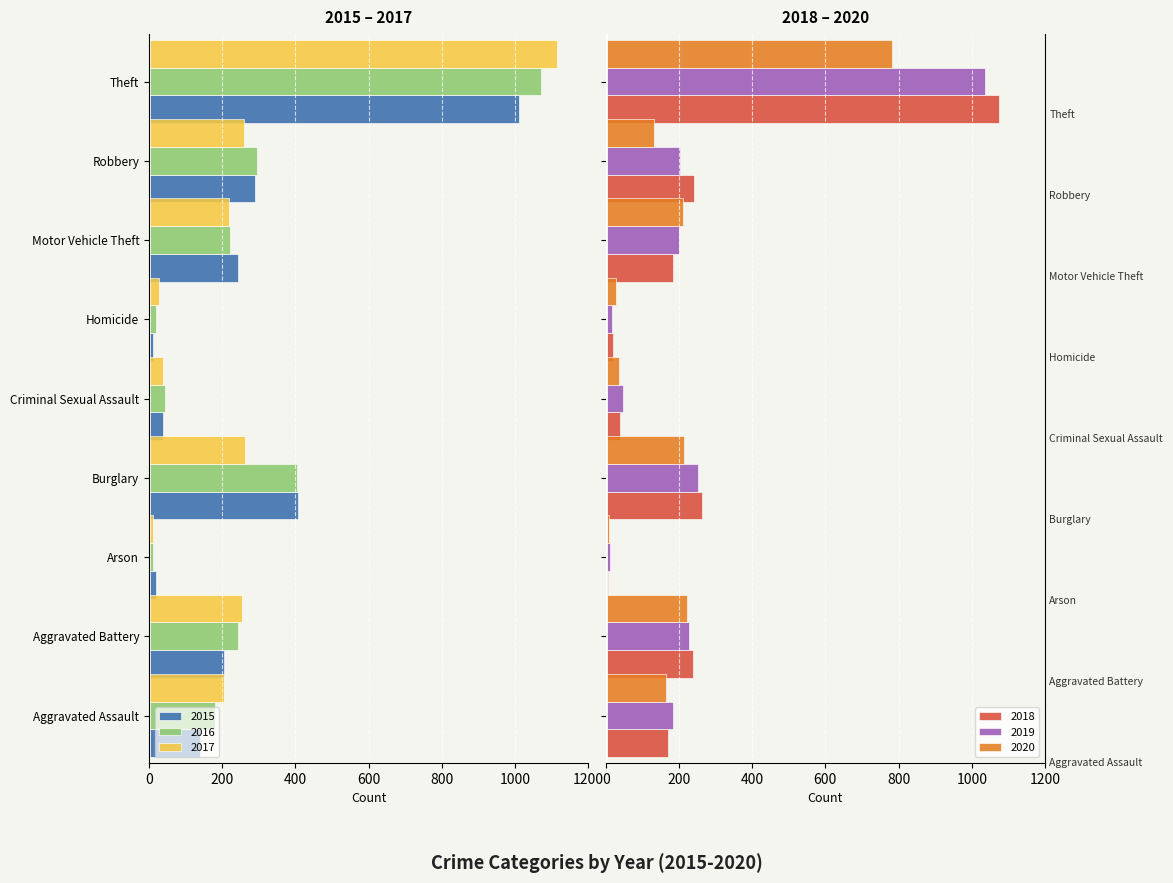

What are all the series names shown in the legend?

2015, 2016, 2017, 2018, 2019, 2020